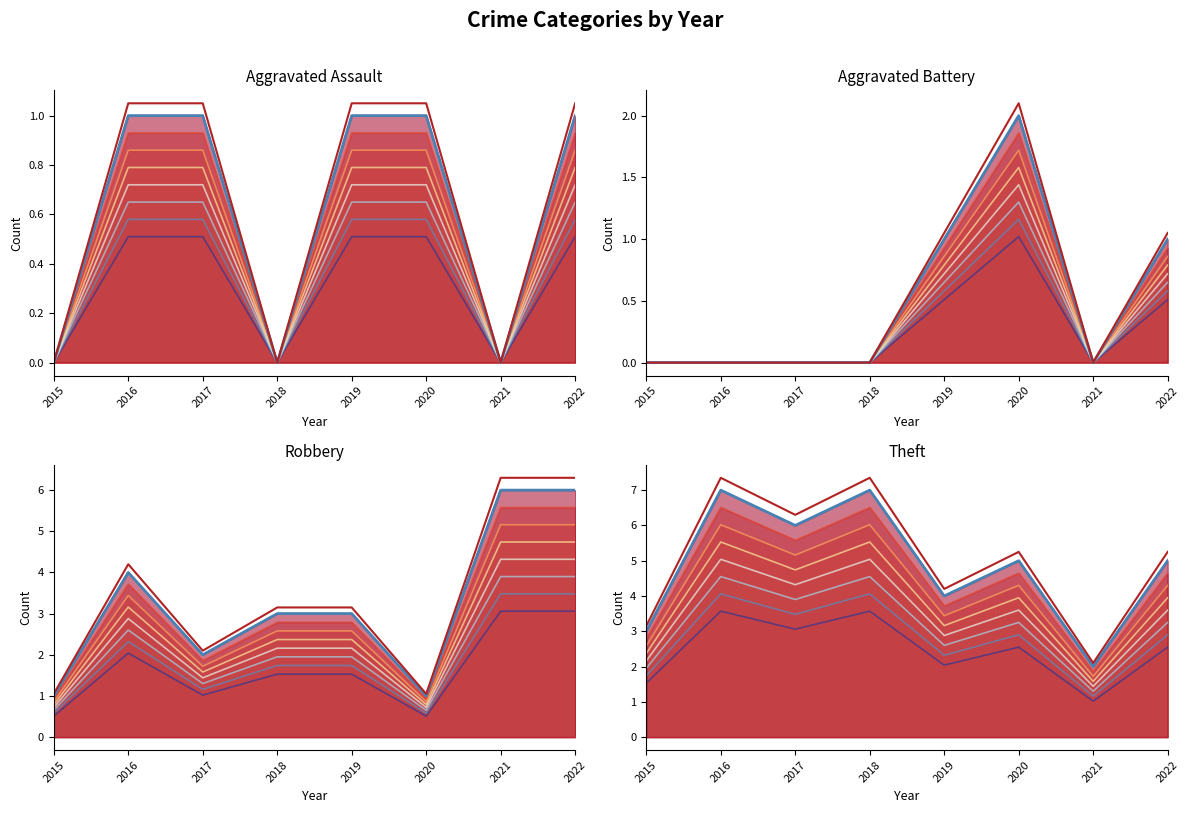

How many Theft values are between 4 and 7?

6